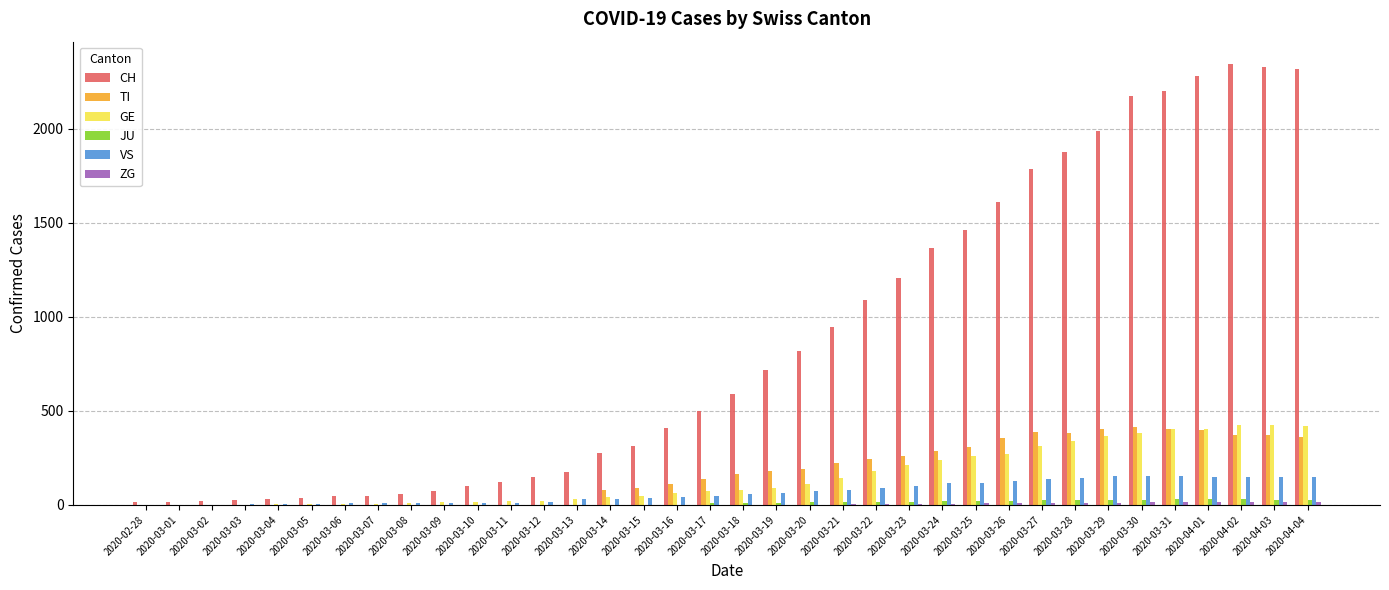

What is the sum of all TI values?

6125